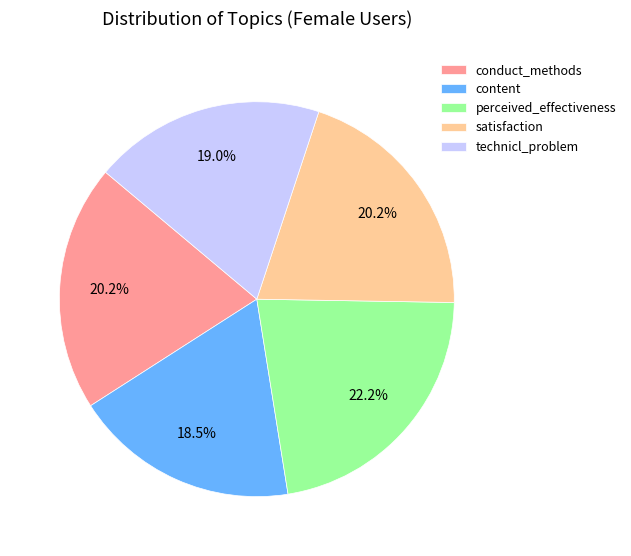

How much of the chart is everything except content?

81.5%